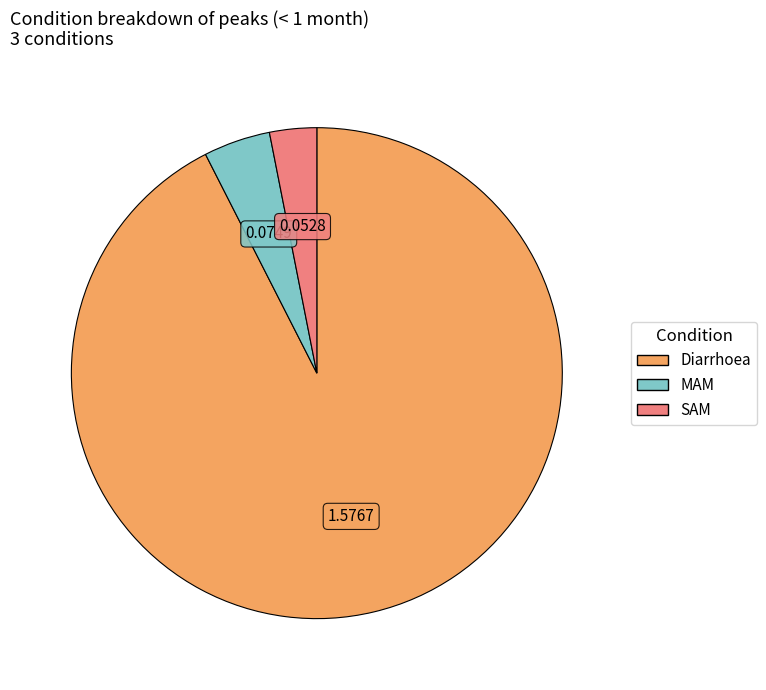

The SAM slice represents 17% of the pie. True or false?

False